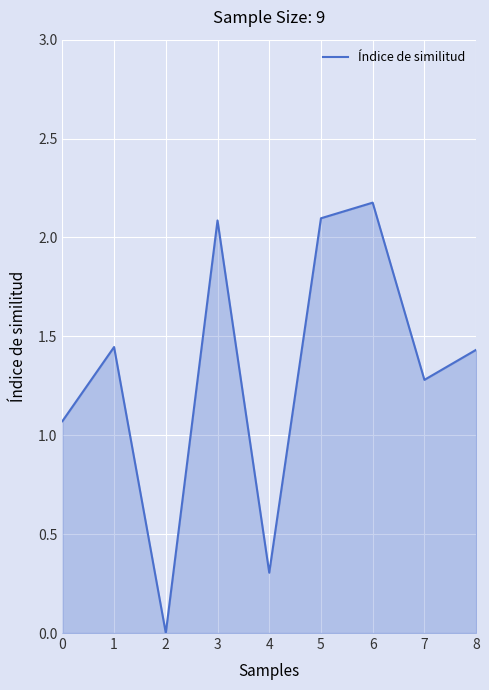

What is the approximate value at 7?

1.3